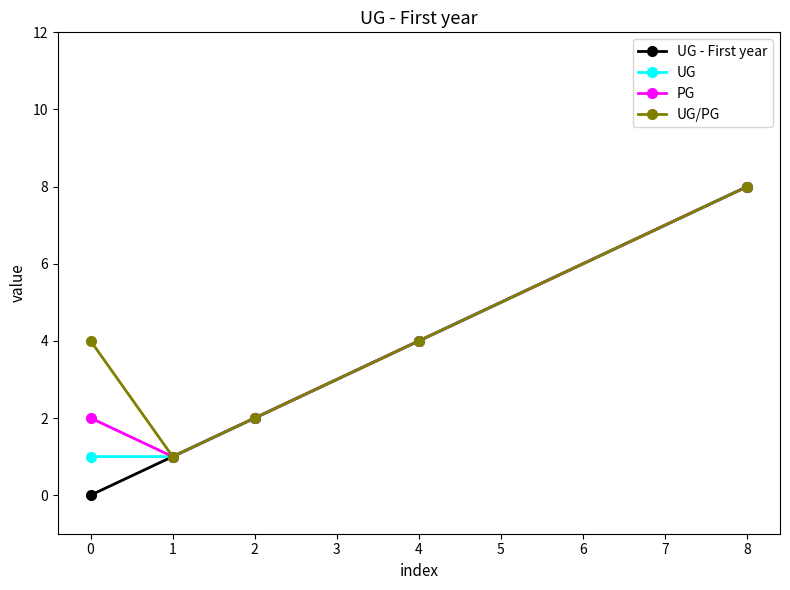

What is the value of the UG - First year point at the 5th from the left?

8